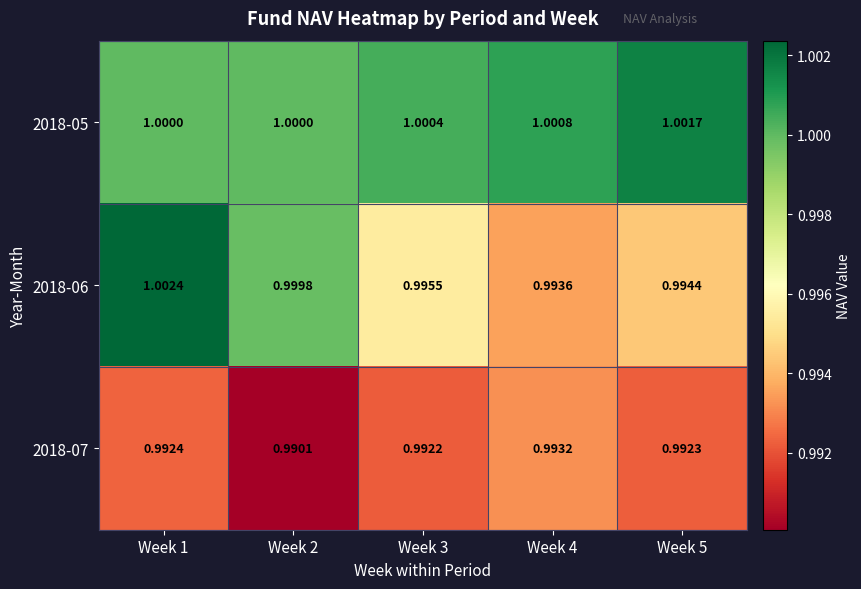

What is the total value across all series at Week 5?

3.0